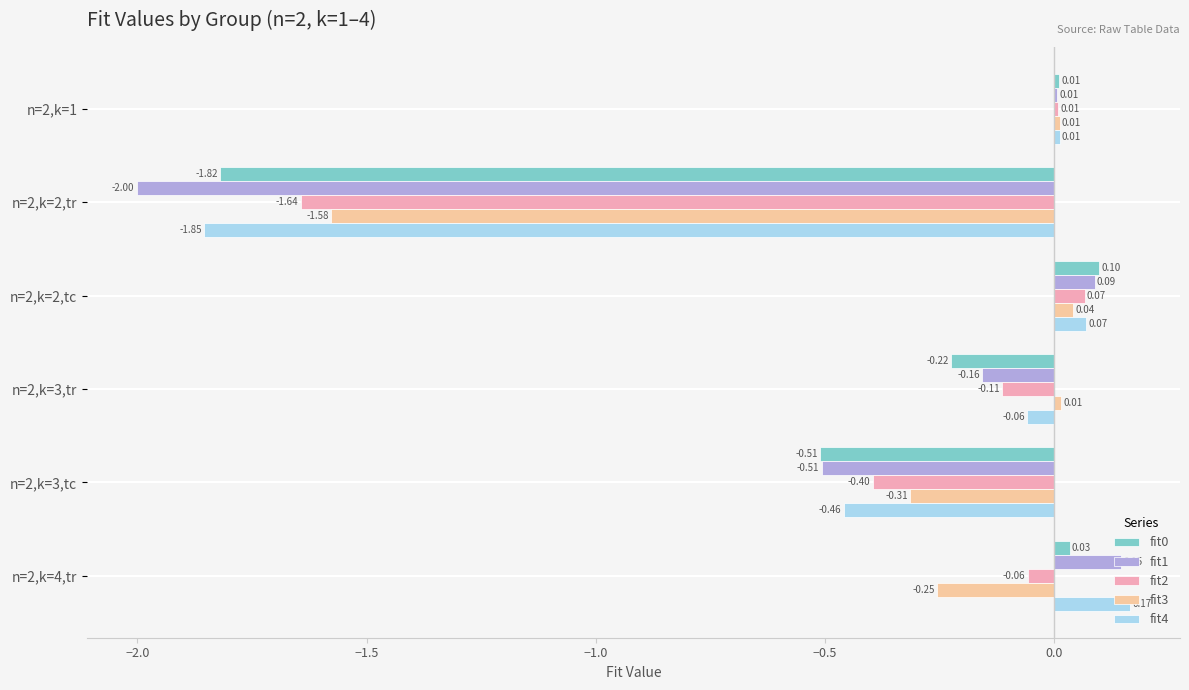

What is the sum of all fit1 values?

-2.4